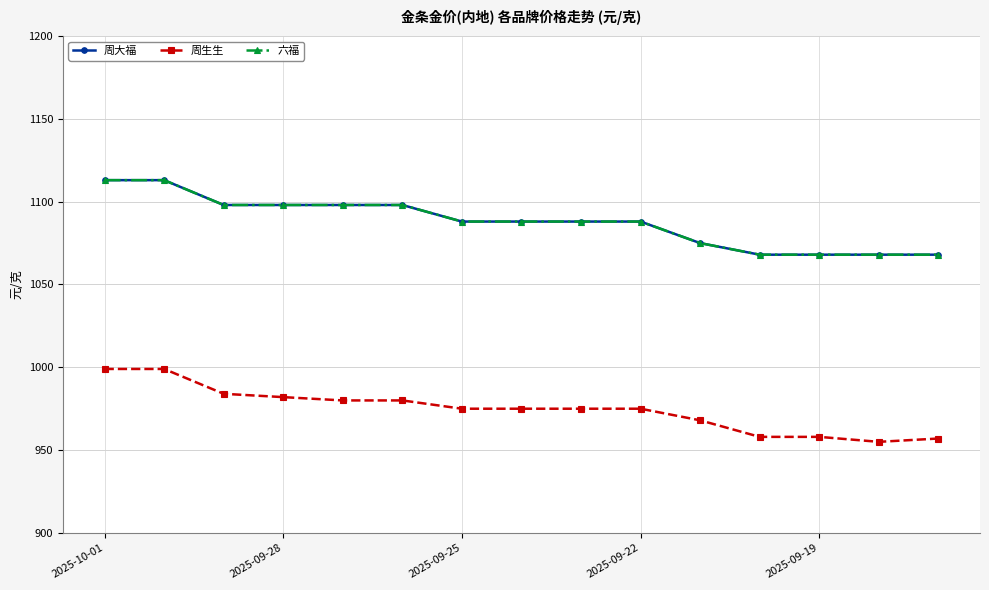

Is this an area chart (filled region under the line)?

No